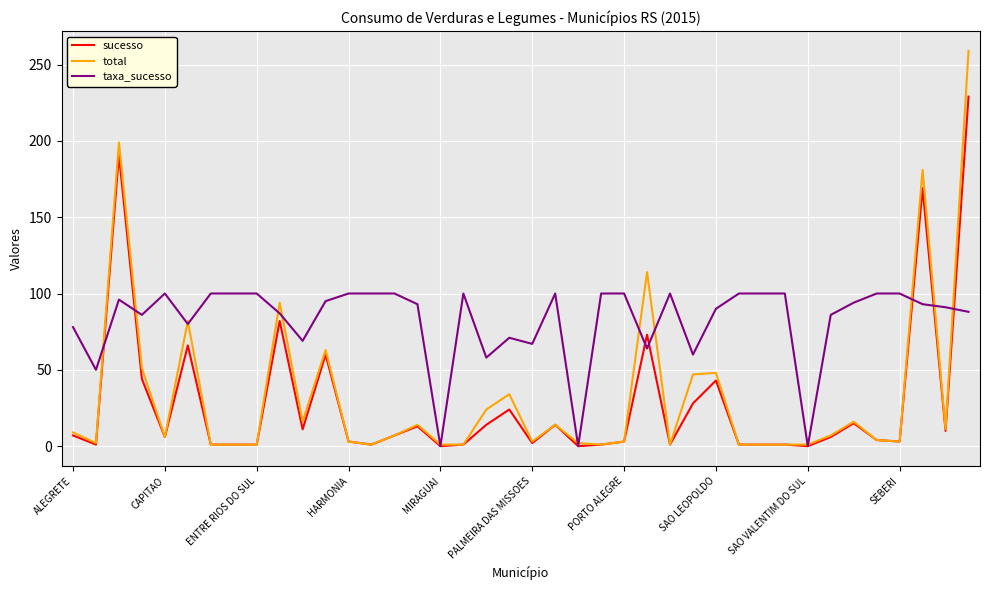

List the series in order of their peak value, lowest first.

taxa_sucesso, sucesso, total